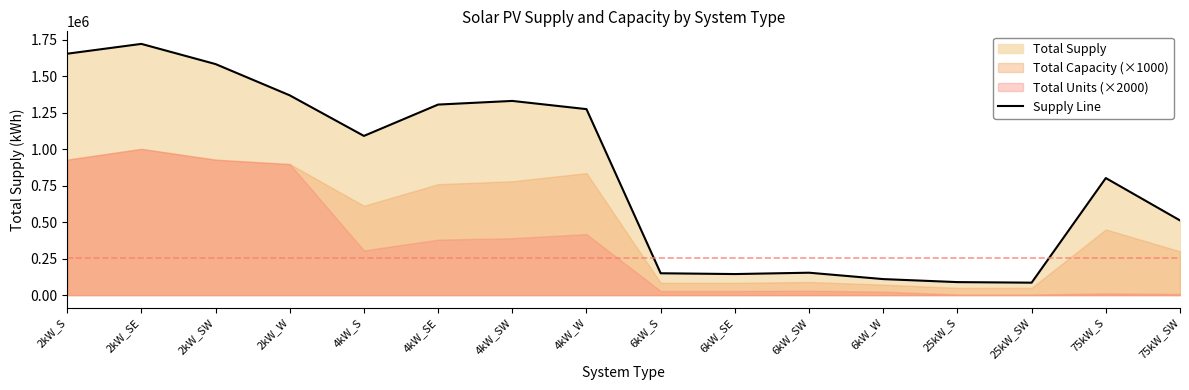

Does the chart have visible grid lines?

No